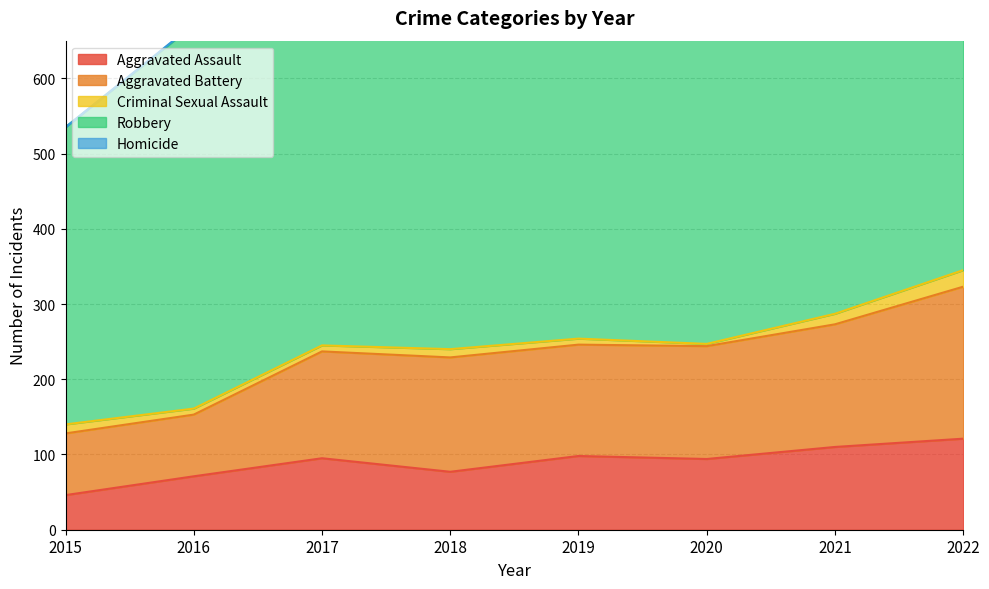

Which series has the widest spread of values?

Robbery